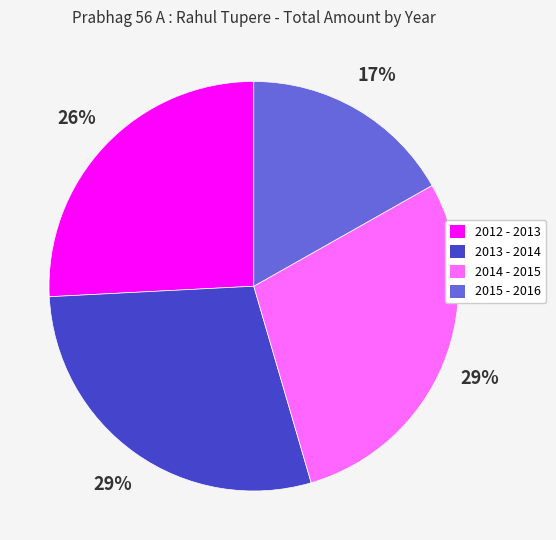

Does any single category account for the majority?

No